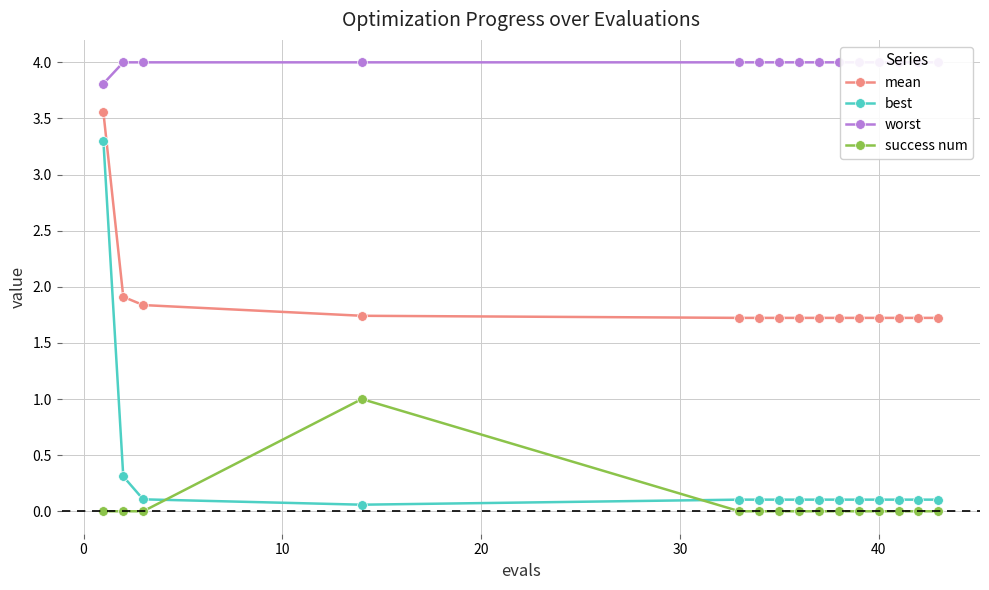

Rank the series by their maximum value, from lowest to highest.

success num, best, mean, worst